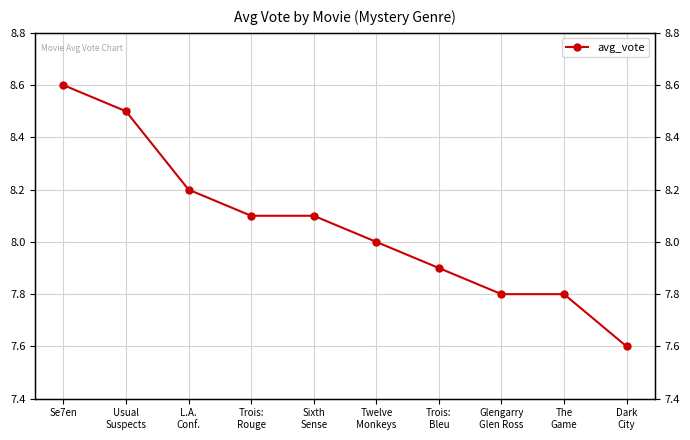

How many data points are above 8?

5